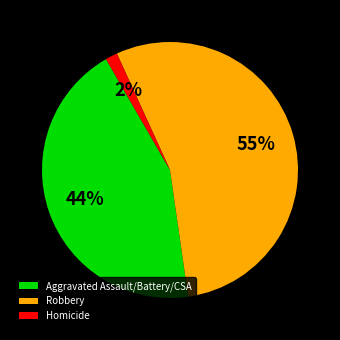

Which category has the biggest portion of the pie?

Robbery